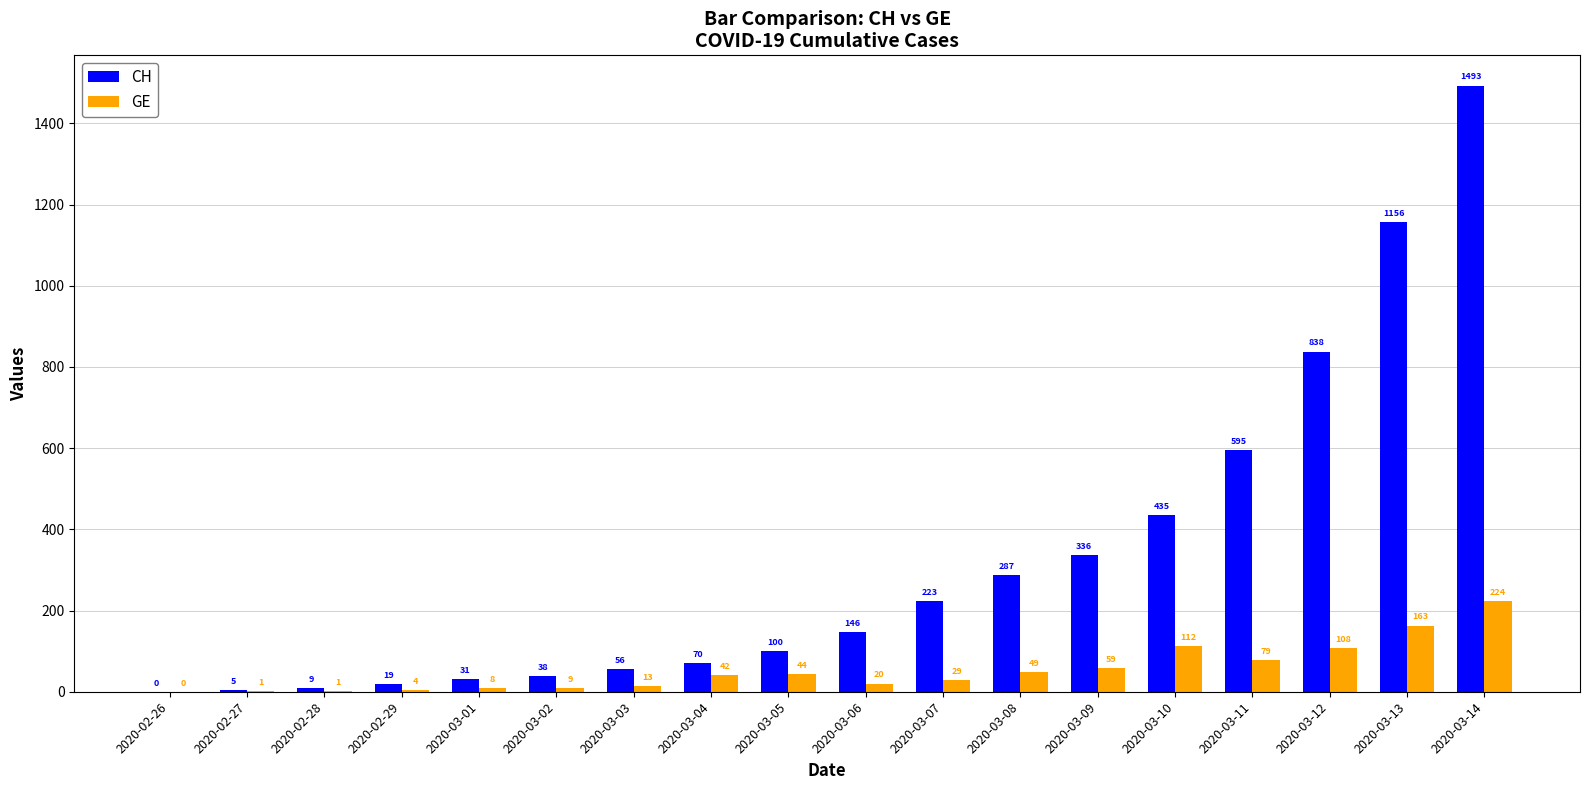

What is the sum of the CH values at 2020-03-05 and 2020-02-29?

119